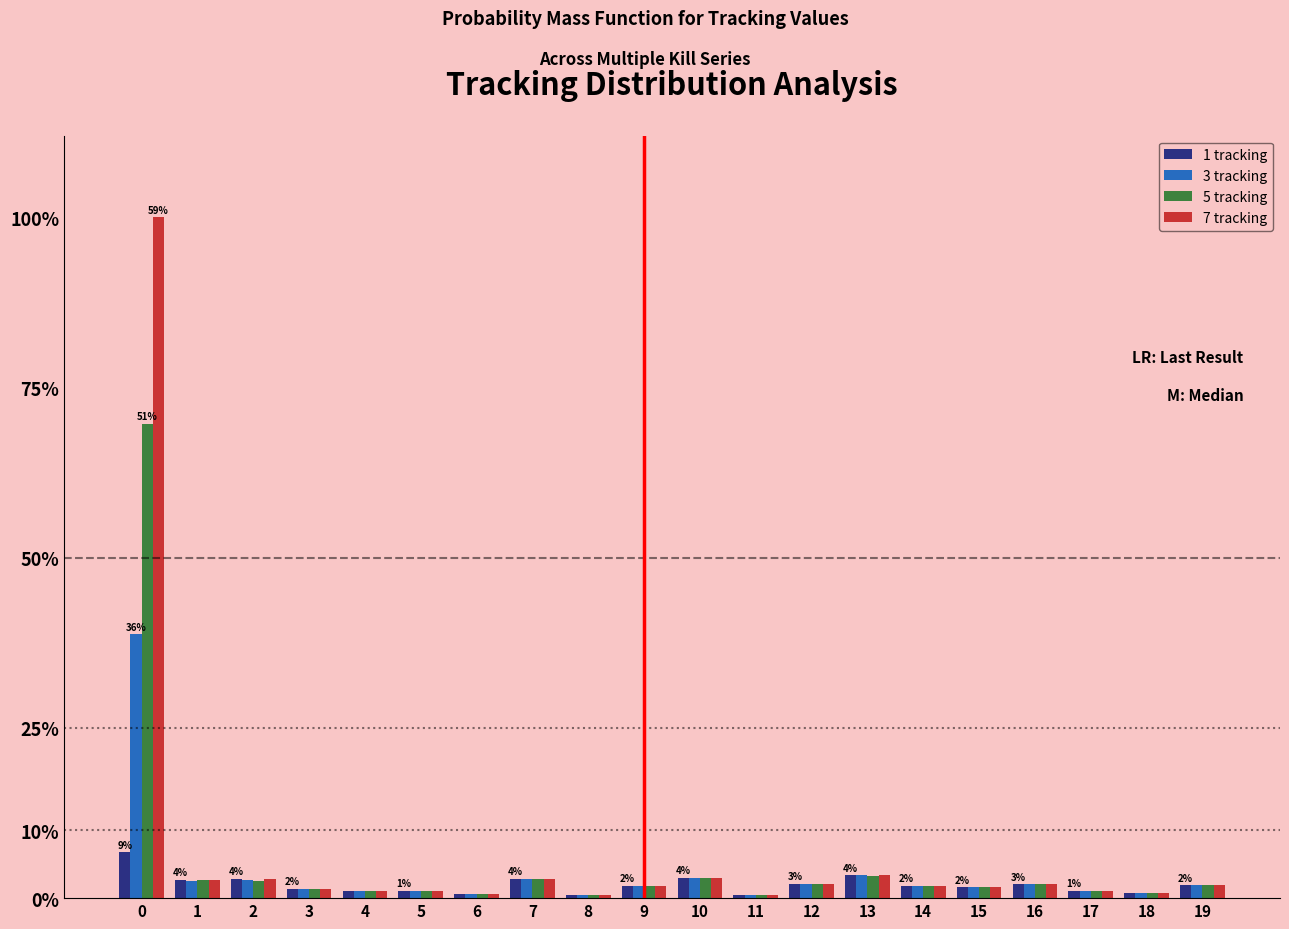

What are all the series names shown in the legend?

1 tracking, 3 tracking, 5 tracking, 7 tracking